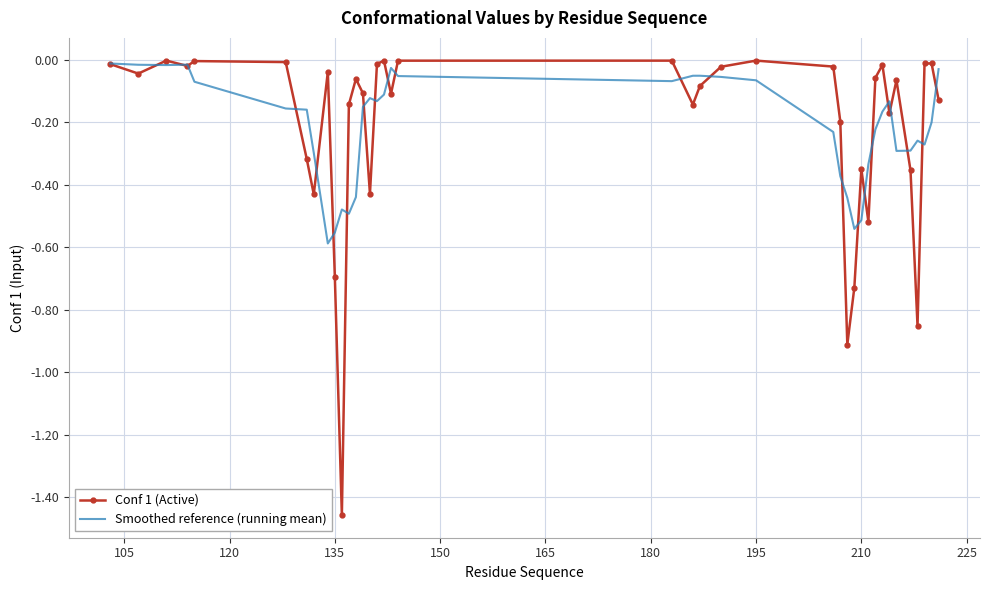

Which series has the widest spread of values?

Conf 1 (Active)